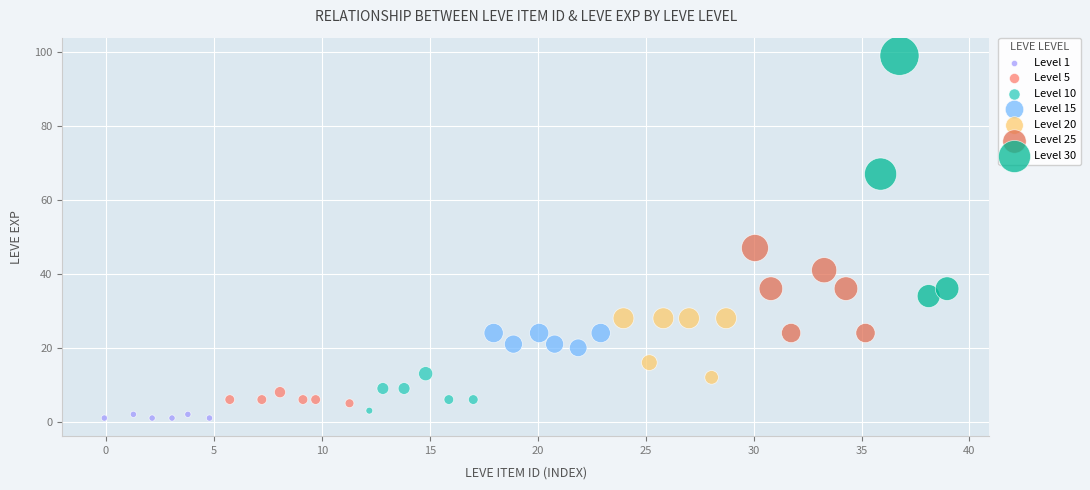

Which series contains the highest Y value?

Level 30